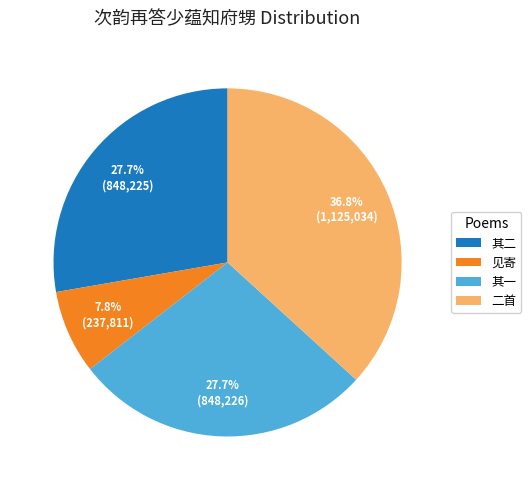

Is there any slice that represents more than half of the pie?

No